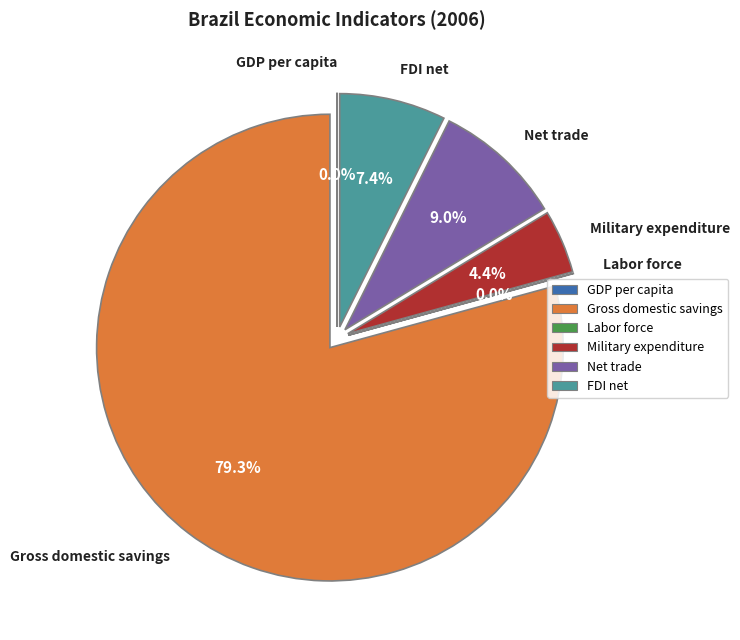

Count the number of slices in the pie.

6